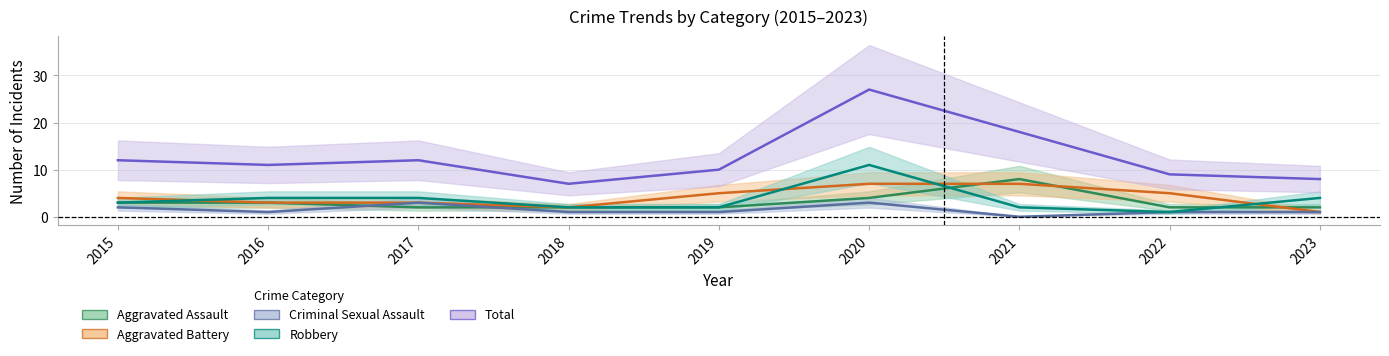

At 2018, list the series in order from smallest to largest.

Criminal Sexual Assault, Aggravated Assault, Aggravated Battery, Robbery, Total